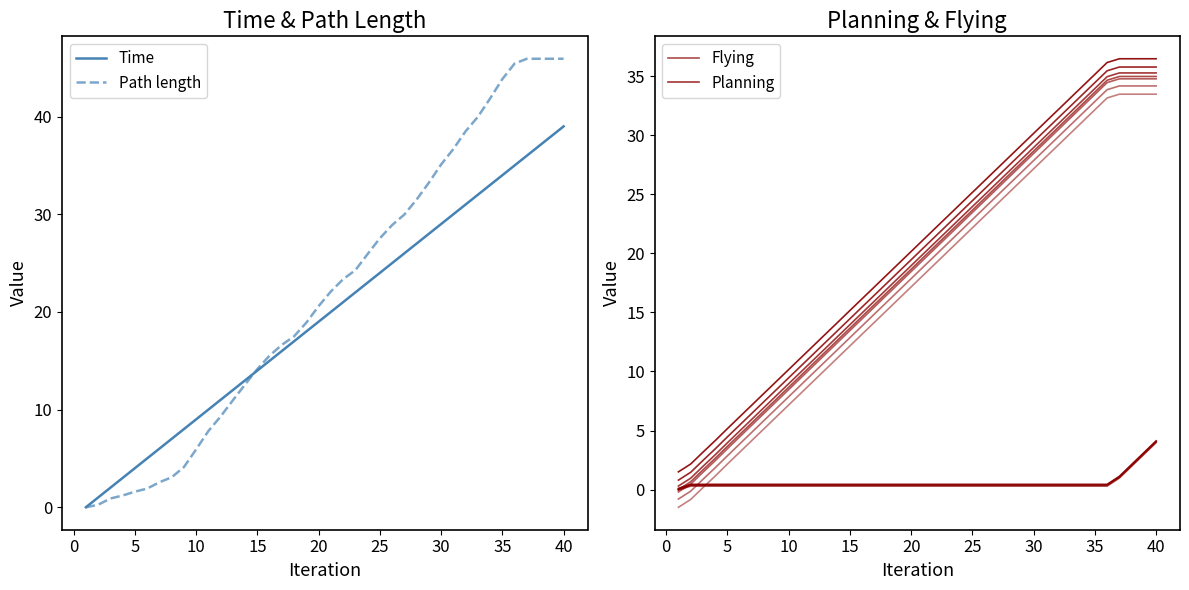

The value of Time at 30 is 29.0. True or false?

True